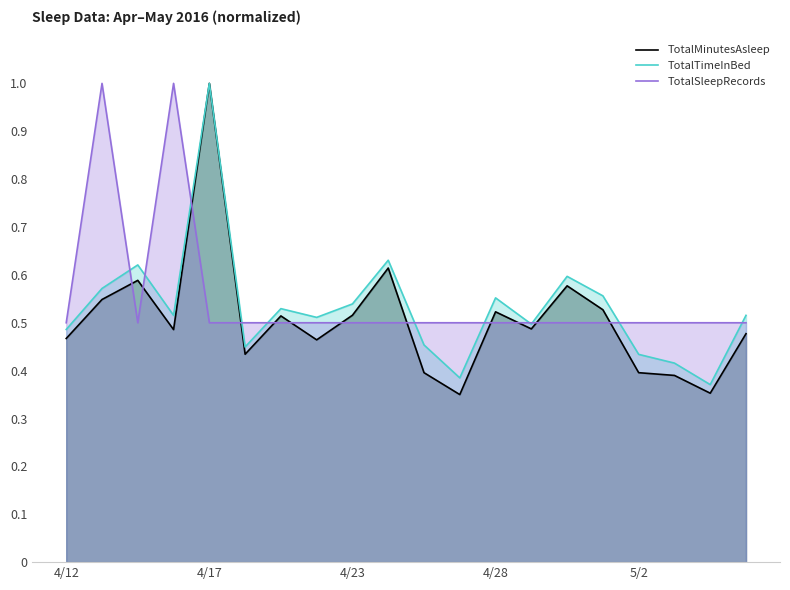

Which series has the largest total across all categories?

TotalSleepRecords